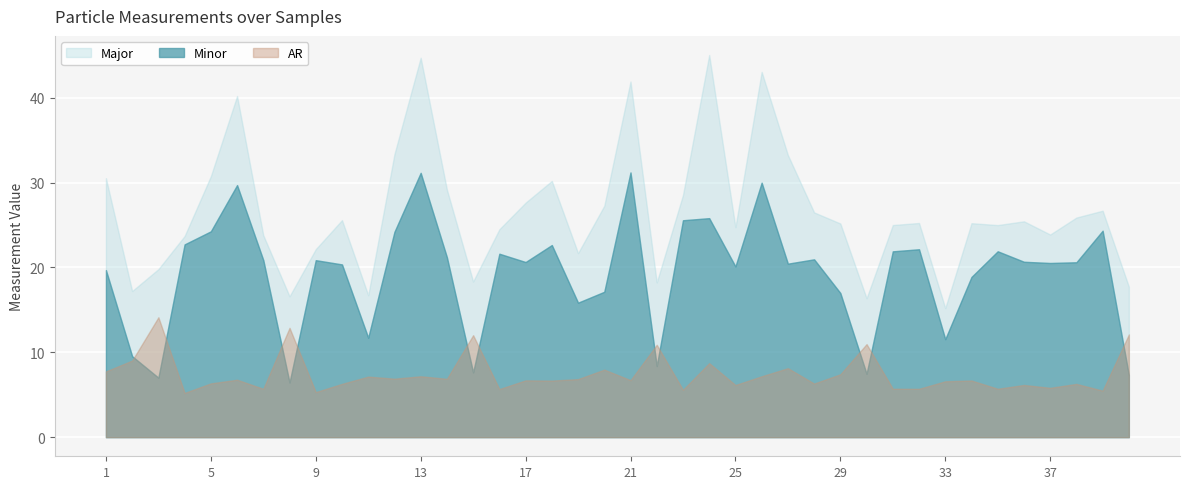

Rank the series by their average value, from lowest to highest.

AR, Minor, Major